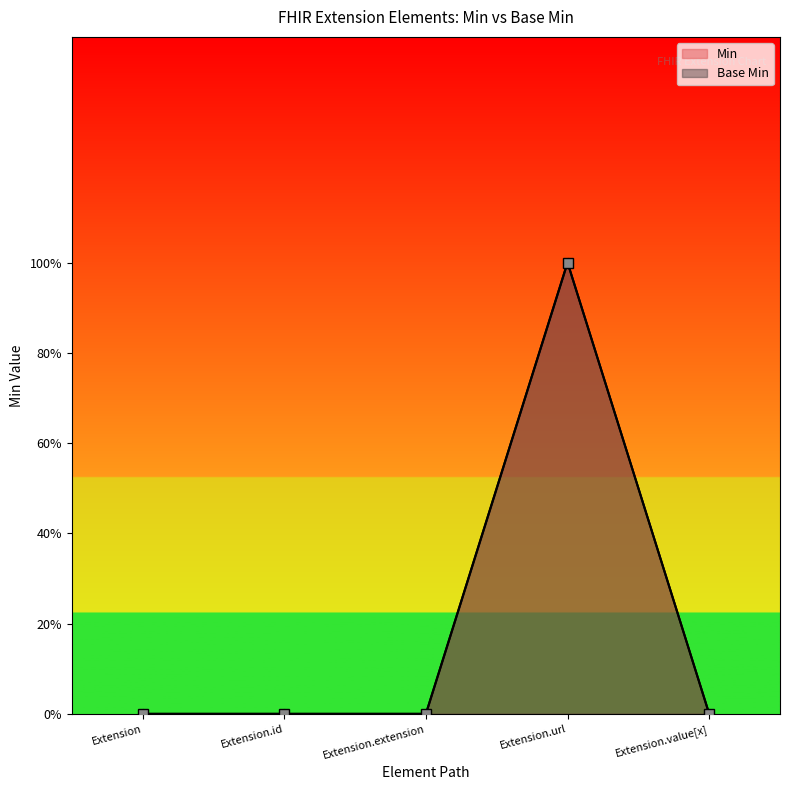

Reading right to left, transcribe all the data shown in this chart.

Min: Extension.value[x]=0	Extension.url=1	Extension.extension=0	Extension.id=0	Extension=0
Base Min: Extension.value[x]=0	Extension.url=1	Extension.extension=0	Extension.id=0	Extension=0